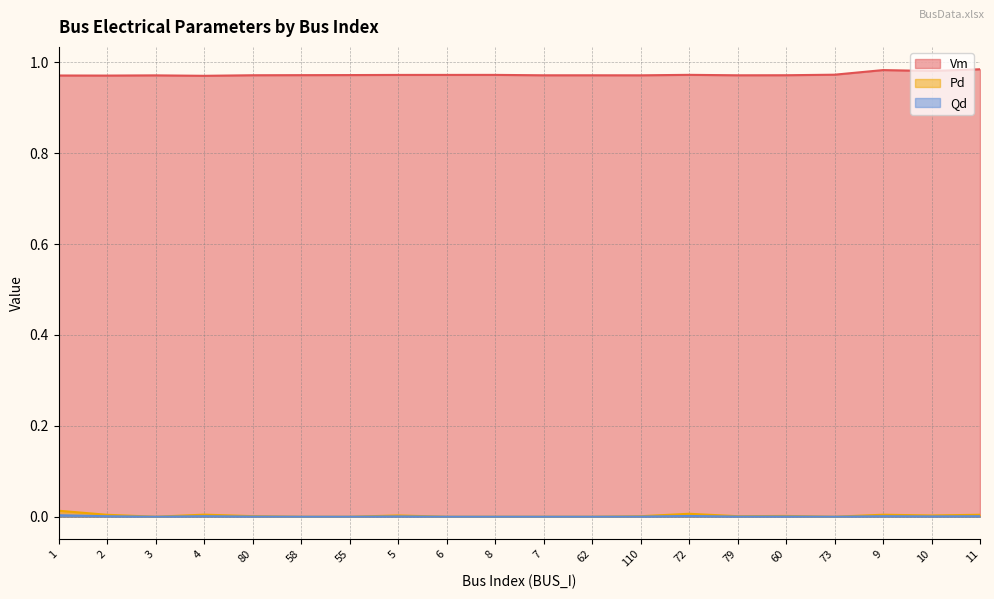

How many interior local peaks does the Vm series have?

5